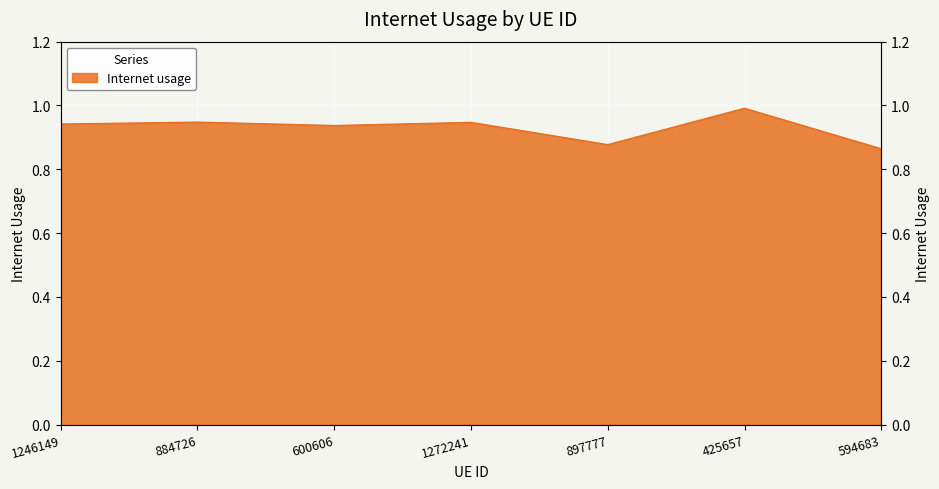

The chart shows a value of 0.9 at 884726. True or false?

True